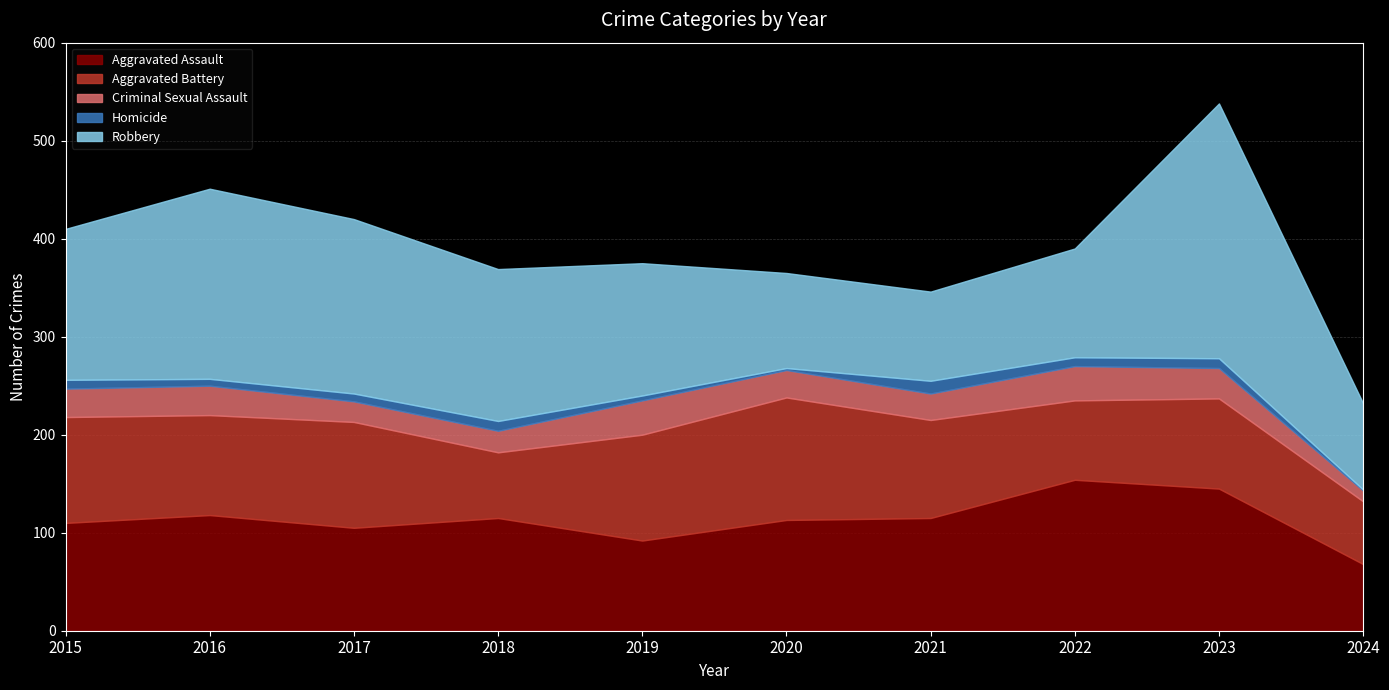

What is the minimum value for Aggravated Battery?

64